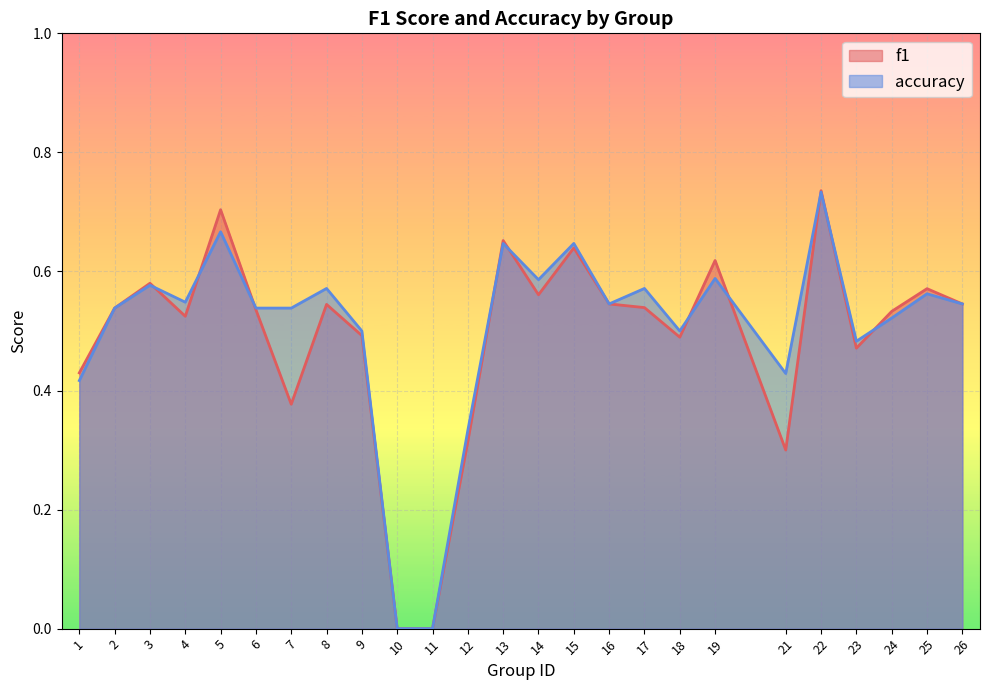

What is the value of the f1 point at the 4th from the left?

0.5